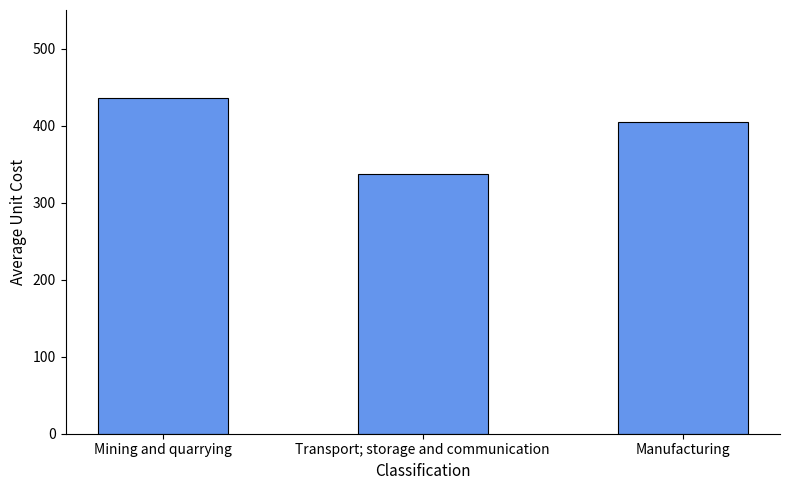

What is the ratio of the value at Mining and quarrying to the value at Manufacturing?

1.1